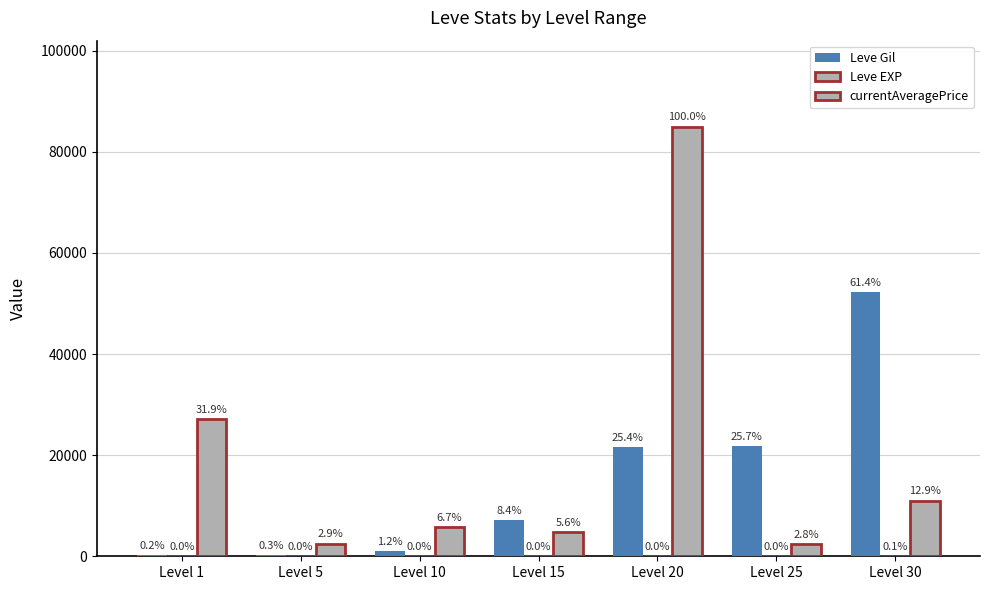

The value of Leve EXP at Level 30 is 25. True or false?

False